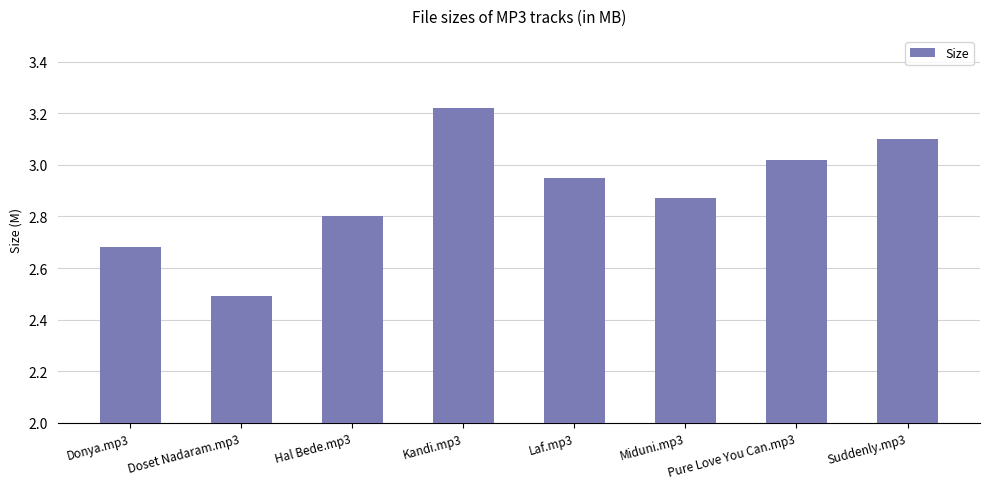

Count the number of categories in the chart.

8